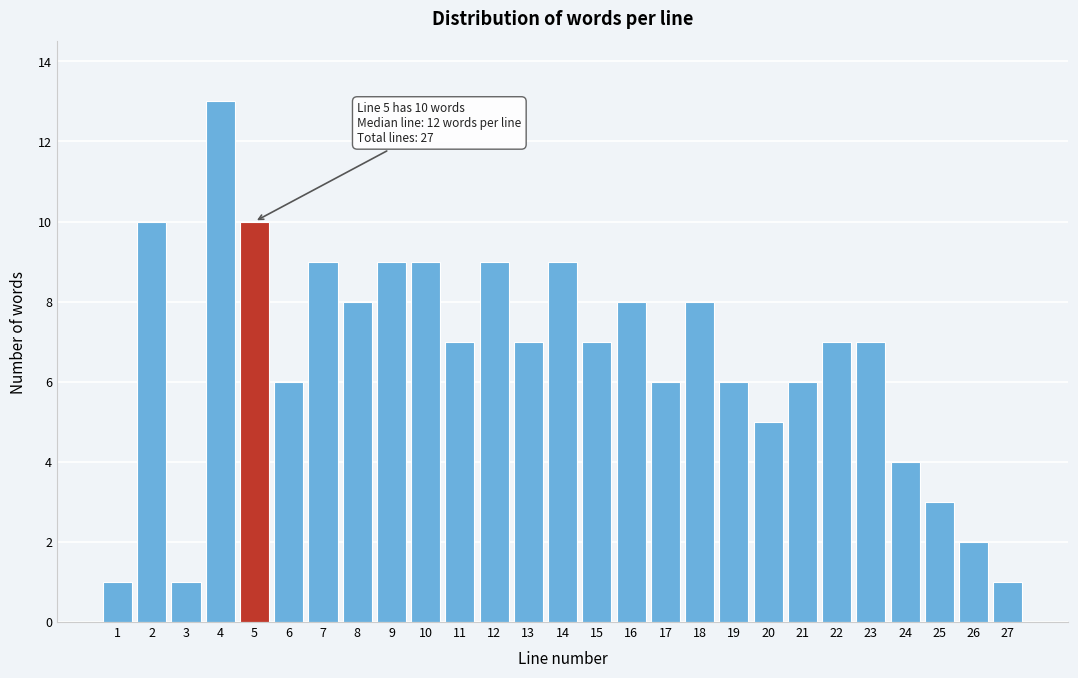

Reading left to right, extract all data points from this chart.

1	10	1	13	10	6	9	8	9	9	7	9	7	9	7	8	6	8	6	5	6	7	7	4	3	2	1